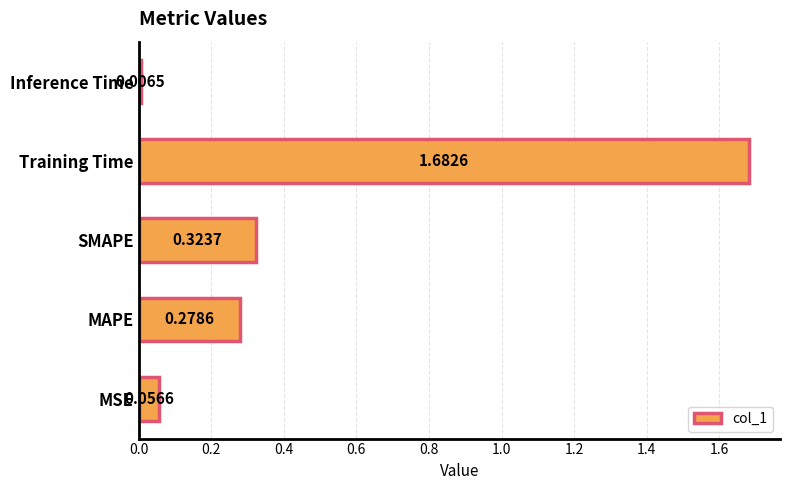

Does the chart contain any negative values?

No